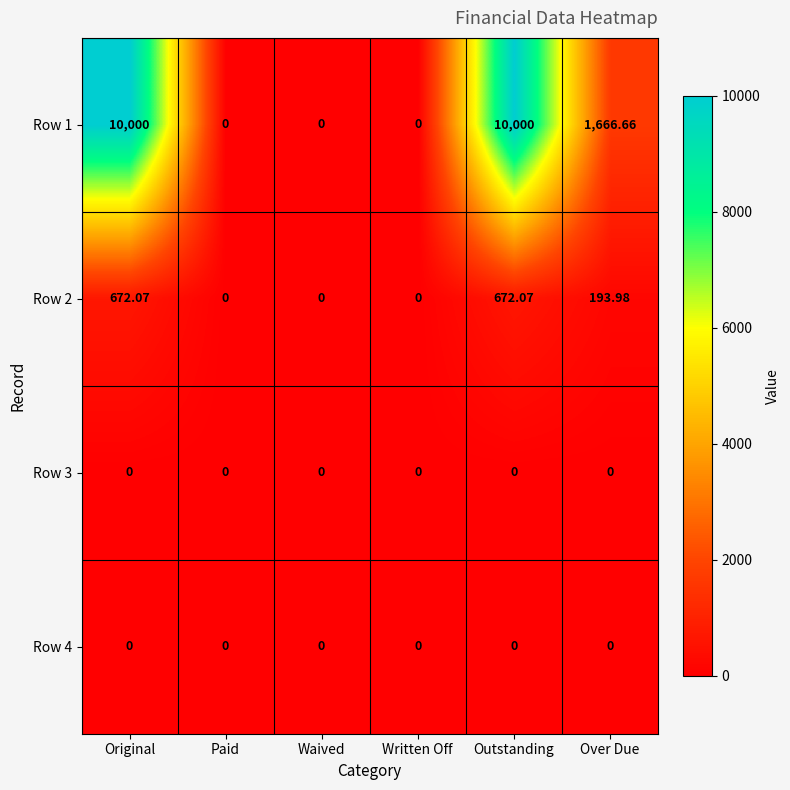

At which category is the sum across all series the highest?

Original